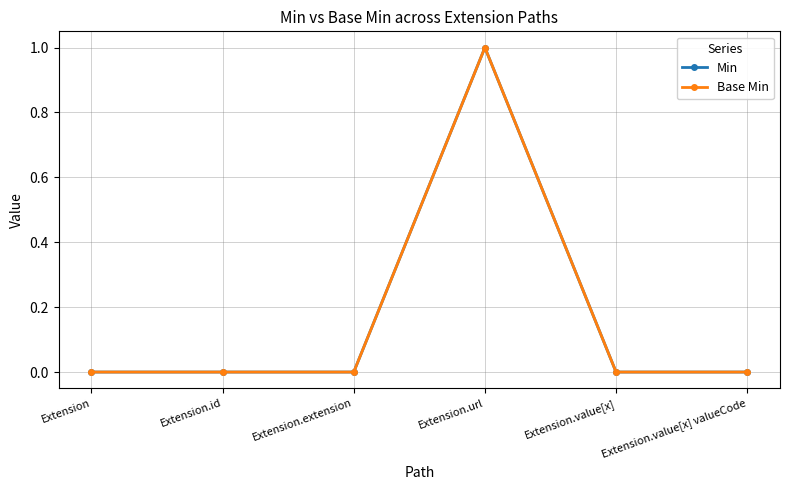

Reading left to right, list all the values displayed in this chart.

Min: 0	0	0	1	0	0
Base Min: 0	0	0	1	0	0